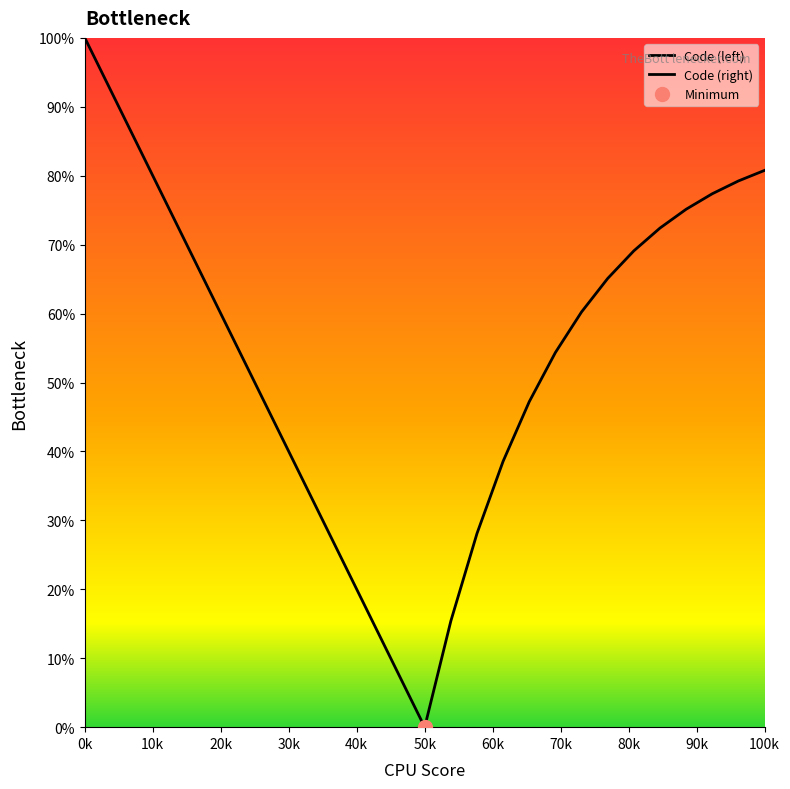

How many values in the Code (right) series exceed 65?

7